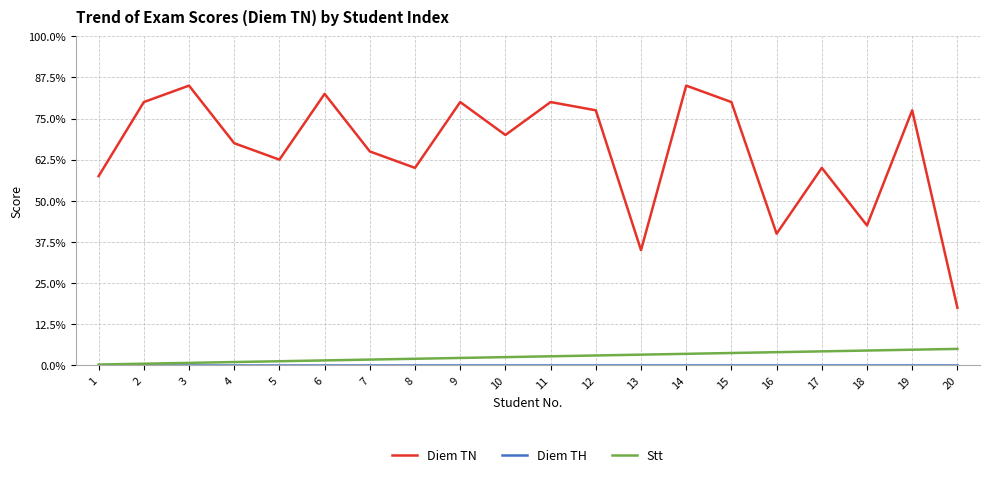

Which series has the largest range (max minus min)?

Diem TN